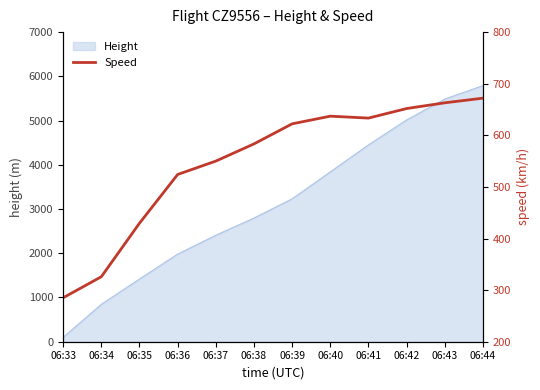

Rank the categories by Height value from highest to lowest.

06:44, 06:43, 06:42, 06:41, 06:40, 06:39, 06:38, 06:37, 06:36, 06:35, 06:34, 06:33